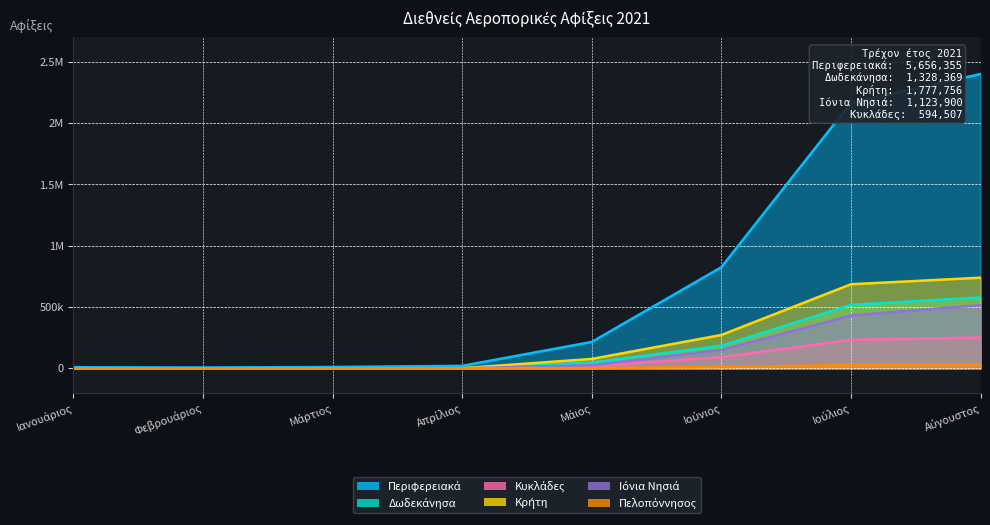

Which has a higher value, Ιούλιος or Μάιος?

Ιούλιος